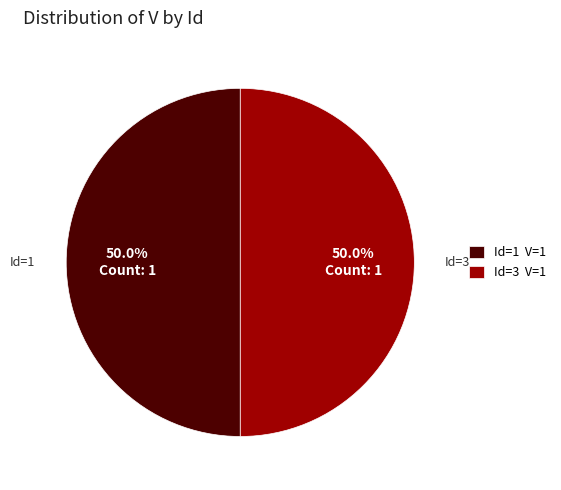

Combined, what portion of the pie is Id=3 V=1 and Id=1 V=1?

100.0%